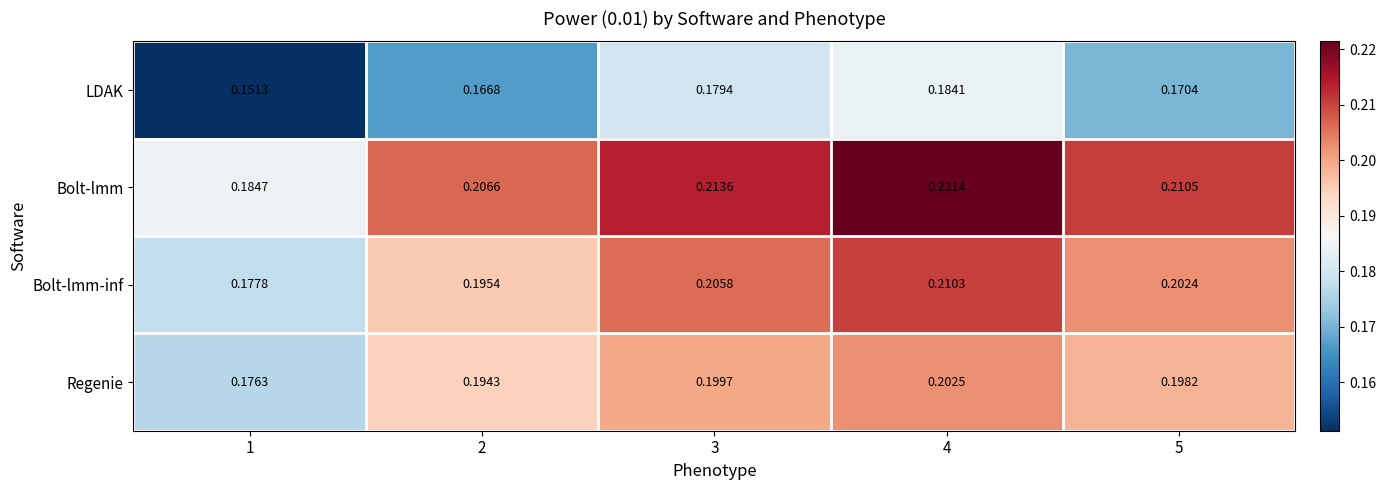

At which category does the chart reach its peak across all series?

4